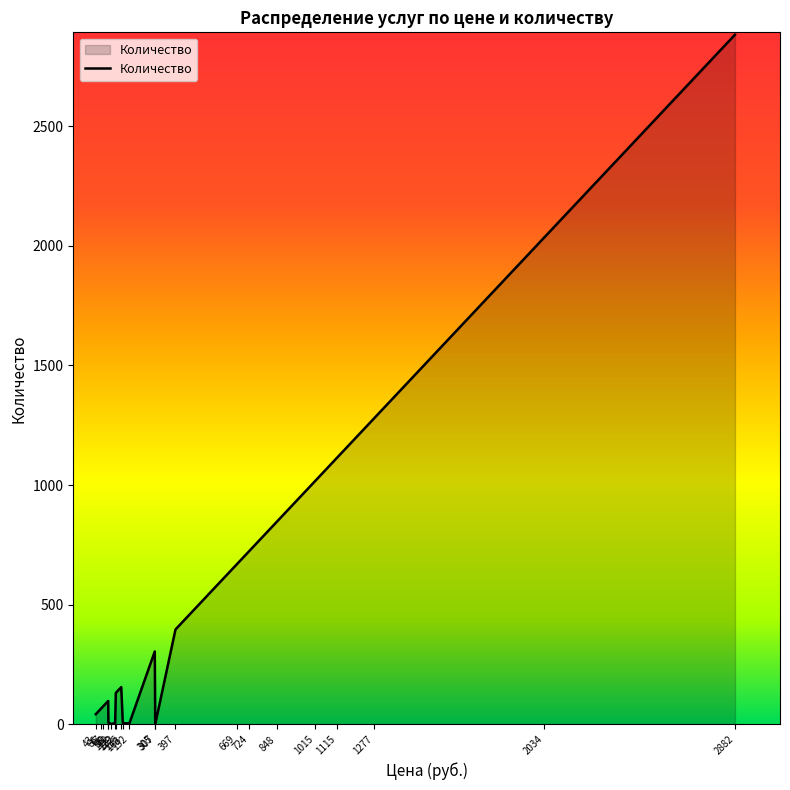

What is the difference between the maximum and minimum values?

2881